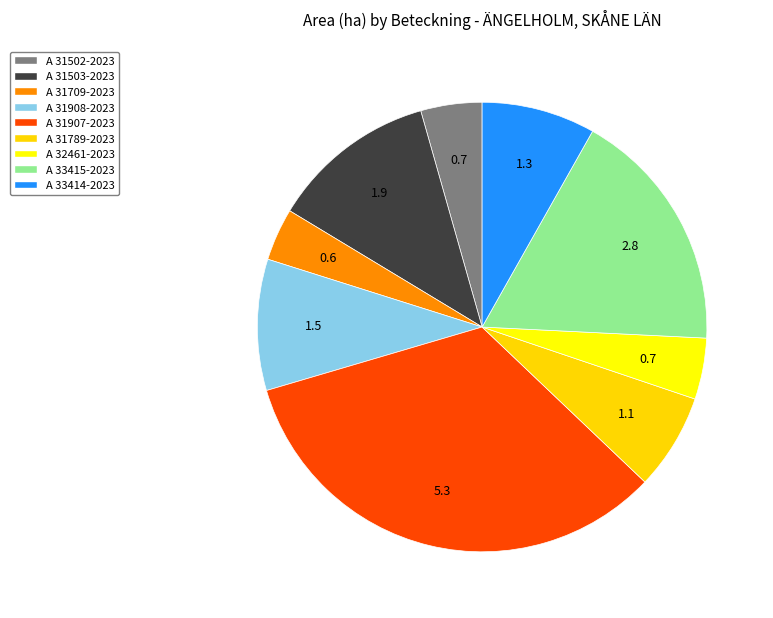

How many slices are in this pie chart?

9